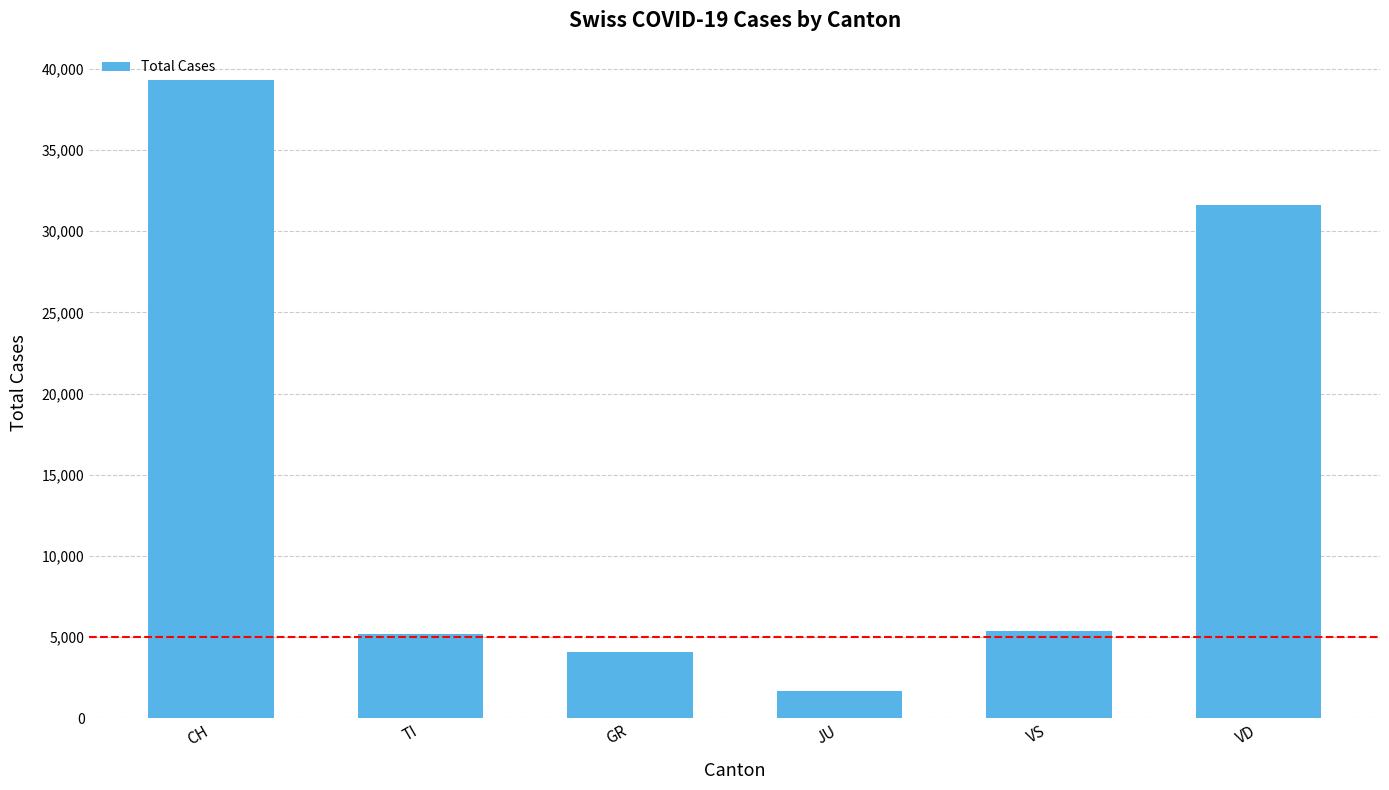

What is the smallest value displayed?

1658